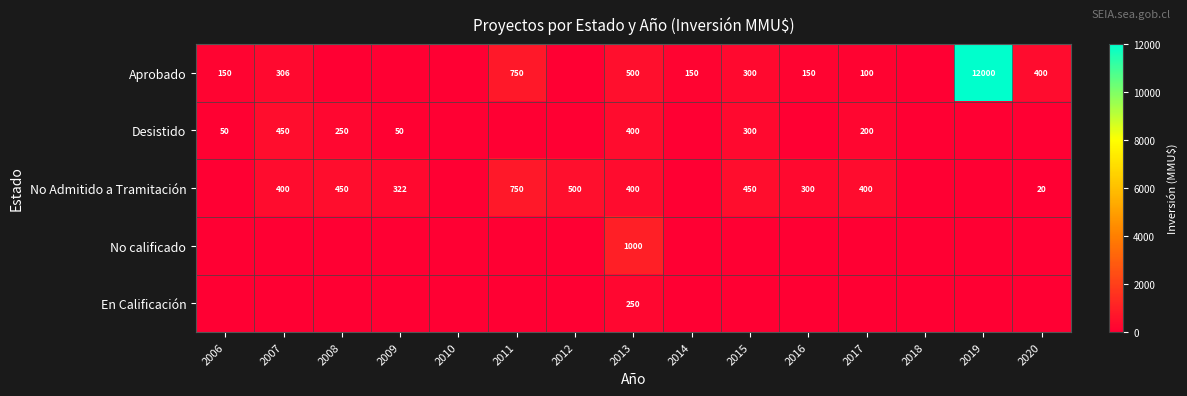

What is the difference between the maximum and second lowest values in the No calificado series?

1000